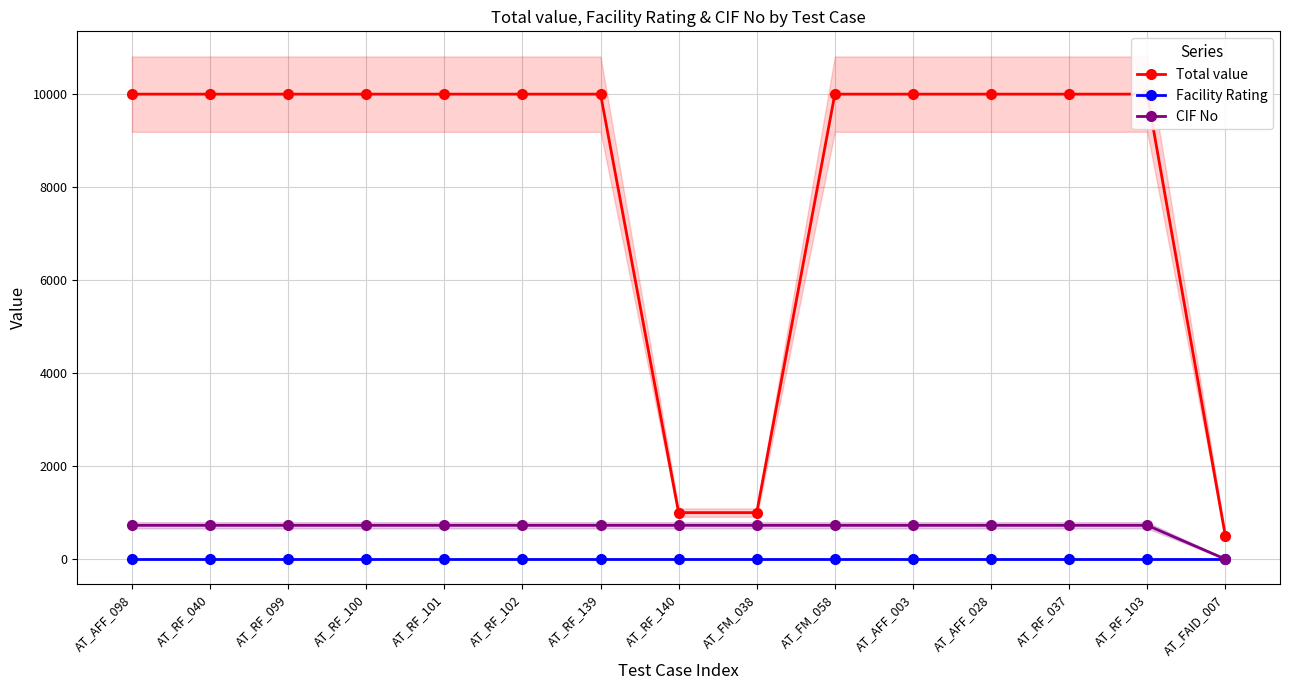

What is the label of the 8th point from the right?

AT_RF_140